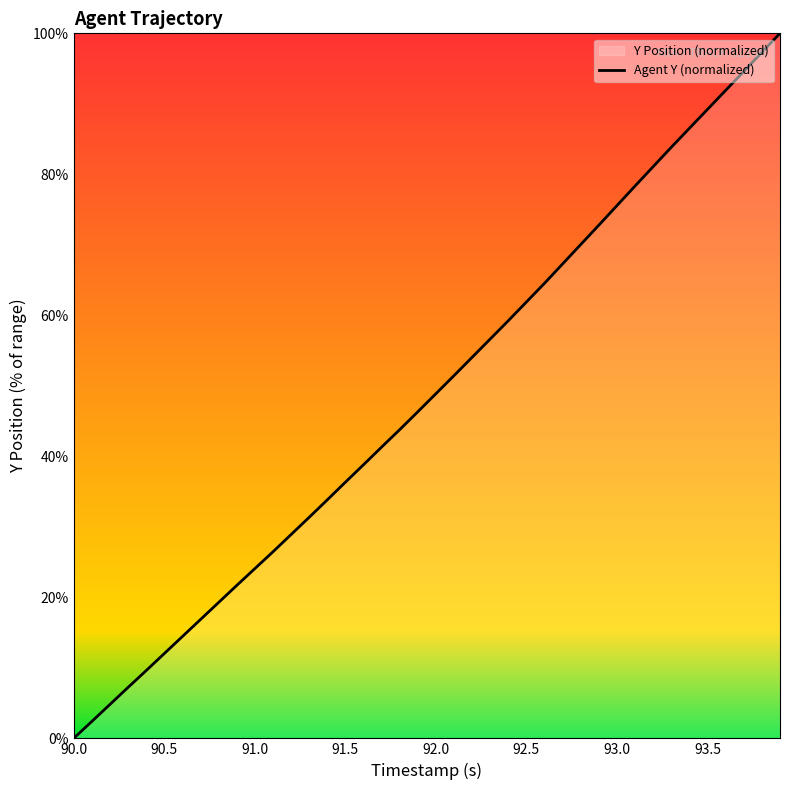

The value at 92.5 is 61.9. True or false?

True